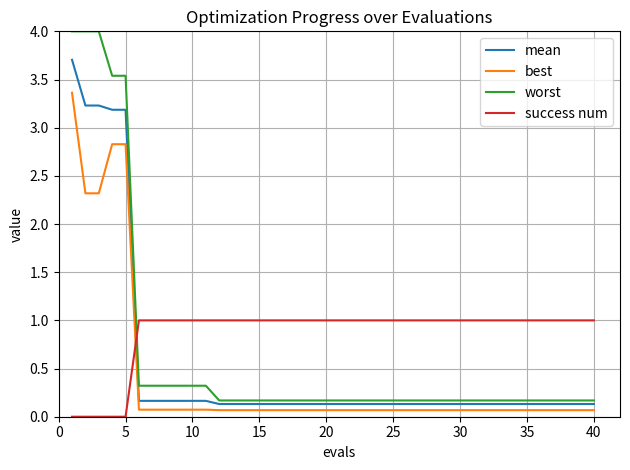

Reading left to right, what are all the values shown in this chart?

mean: 3.7	3.2	3.2	3.2	3.2	0.2	0.2	0.2	0.2	0.2	0.2	0.1	0.1	0.1	0.1	0.1	0.1	0.1	0.1	0.1	0.1	0.1	0.1	0.1	0.1	0.1	0.1	0.1	0.1	0.1	0.1	0.1	0.1	0.1	0.1	0.1	0.1	0.1	0.1	0.1
best: 3.4	2.3	2.3	2.8	2.8	0.1	0.1	0.1	0.1	0.1	0.1	0.1	0.1	0.1	0.1	0.1	0.1	0.1	0.1	0.1	0.1	0.1	0.1	0.1	0.1	0.1	0.1	0.1	0.1	0.1	0.1	0.1	0.1	0.1	0.1	0.1	0.1	0.1	0.1	0.1
worst: 4.0	4.0	4.0	3.5	3.5	0.3	0.3	0.3	0.3	0.3	0.3	0.2	0.2	0.2	0.2	0.2	0.2	0.2	0.2	0.2	0.2	0.2	0.2	0.2	0.2	0.2	0.2	0.2	0.2	0.2	0.2	0.2	0.2	0.2	0.2	0.2	0.2	0.2	0.2	0.2
success num: 0.0	0.0	0.0	0.0	0.0	1.0	1.0	1.0	1.0	1.0	1.0	1.0	1.0	1.0	1.0	1.0	1.0	1.0	1.0	1.0	1.0	1.0	1.0	1.0	1.0	1.0	1.0	1.0	1.0	1.0	1.0	1.0	1.0	1.0	1.0	1.0	1.0	1.0	1.0	1.0